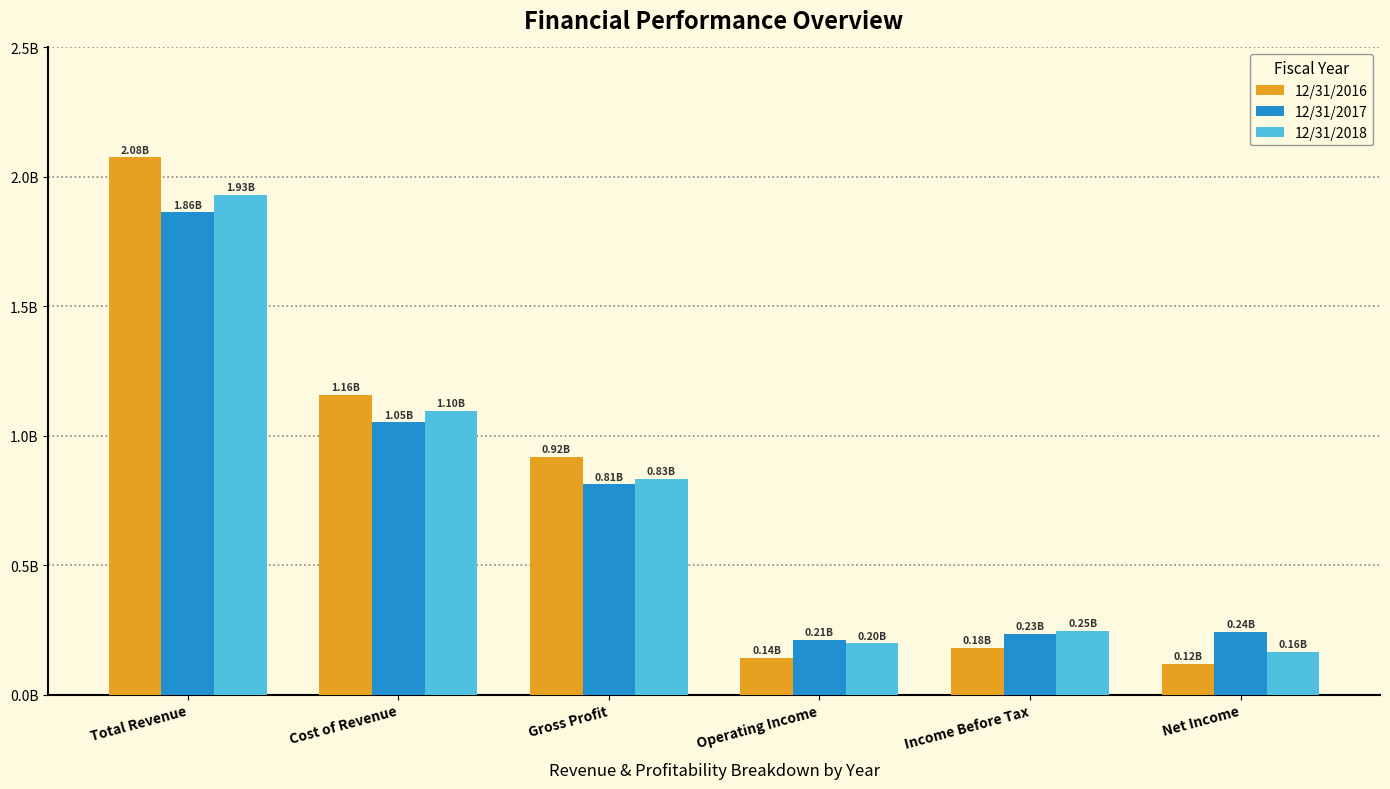

What is the spread (max minus min) of values at Total Revenue?

0.2